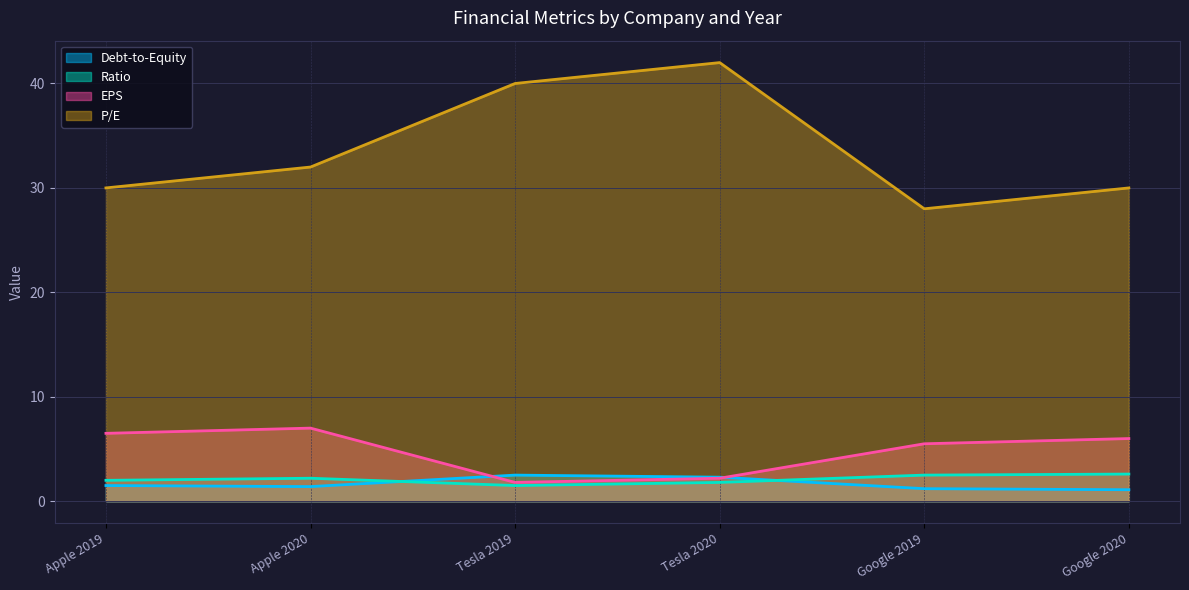

How many values in the Ratio series exceed 2?

3